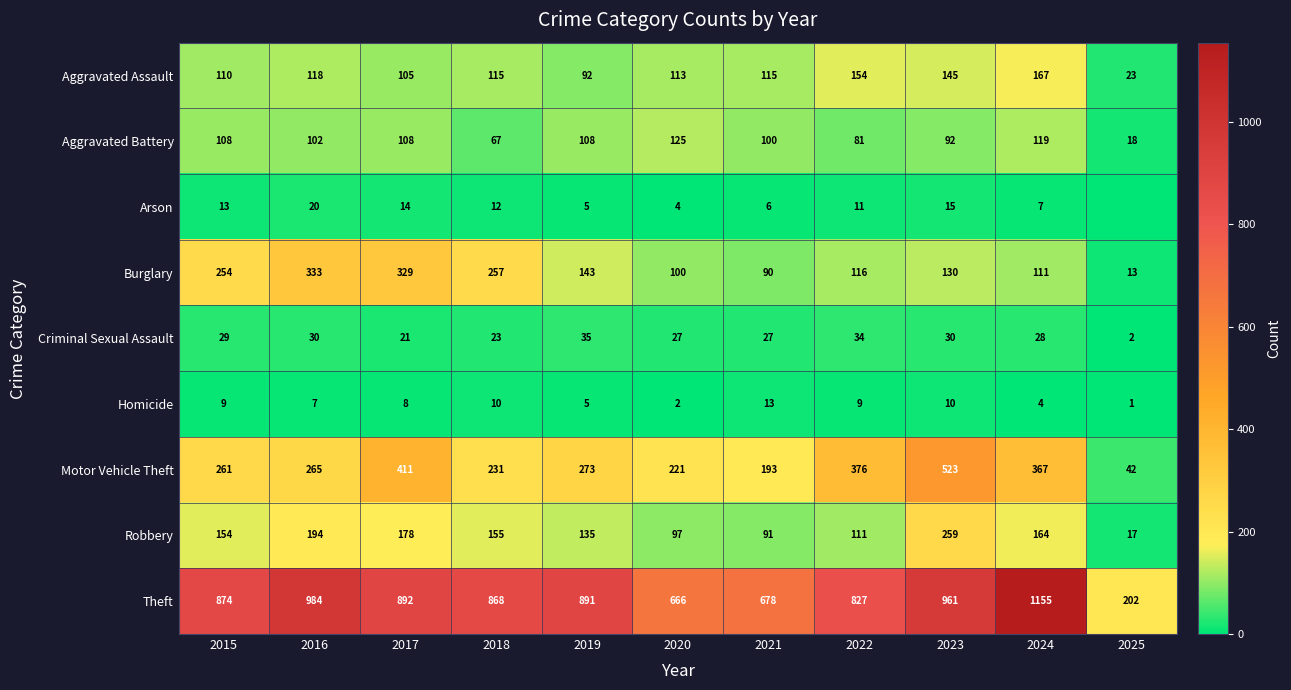

Is it true that Robbery equals 97 at 2020?

True